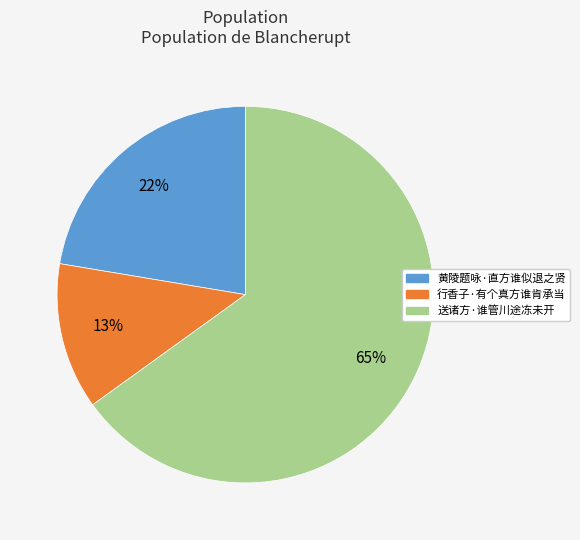

To the nearest percent, what is the difference between the largest and smallest slice percentages?

52%